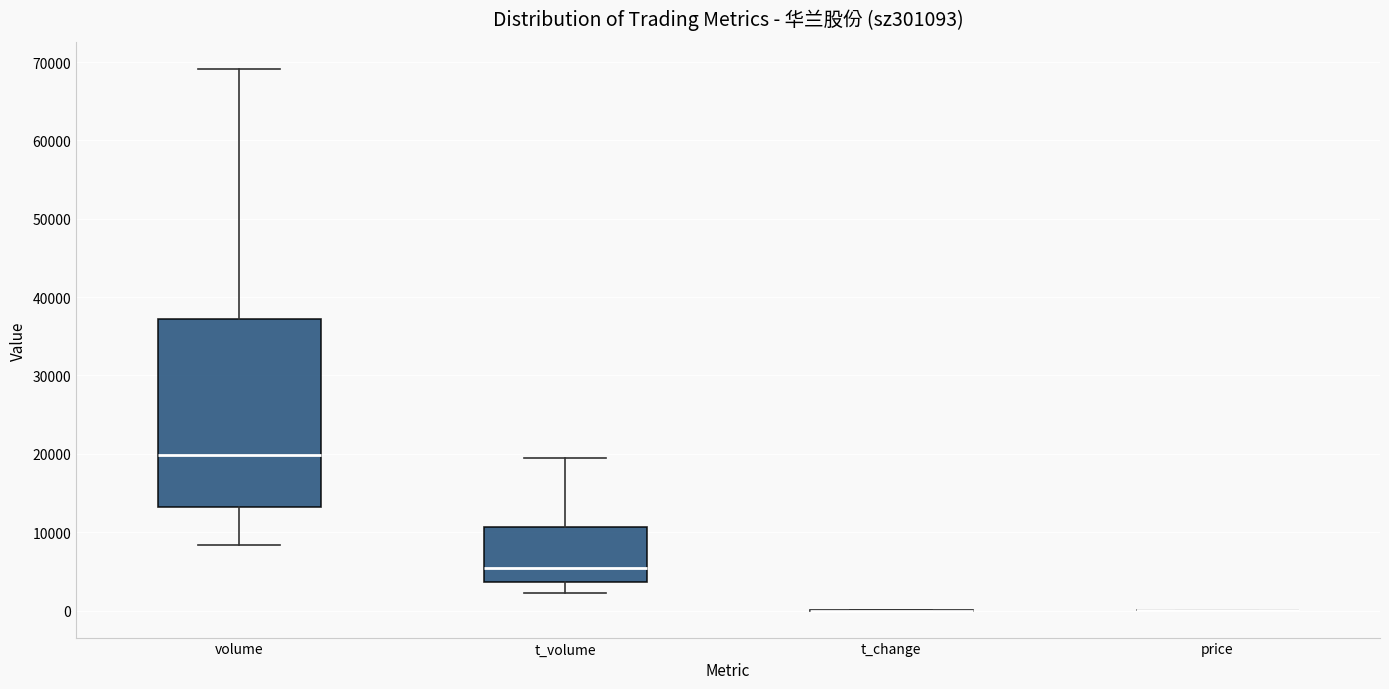

Reading left to right, transcribe this box plot: for each box, give where its median line is, the range the box spans, and where its two whiskers end, as read against the y-axis. The values are not printed on the chart, so give them approximately, as read against the axis.

volume: median 20000, box 13000 to 37000, whiskers 8000 to 69000
t_volume: median 5000, box 4000 to 11000, whiskers 2000 to 19000
t_change: box collapsed to a line at 0, whiskers 0 to 0
price: box collapsed to a line at 0, whiskers 0 to 0